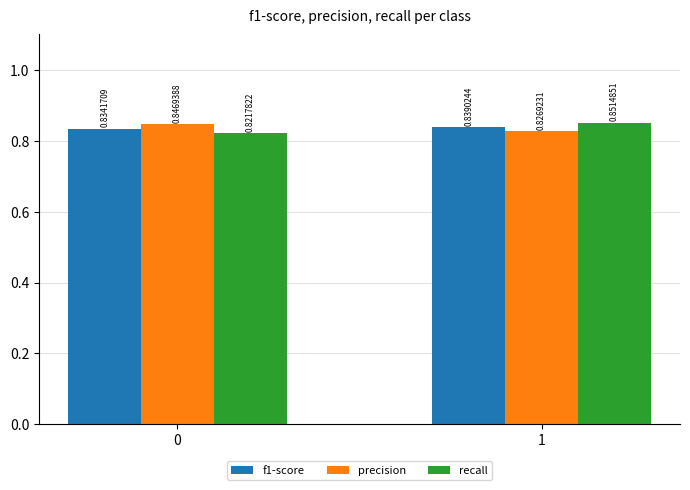

How many groups of bars are there?

2